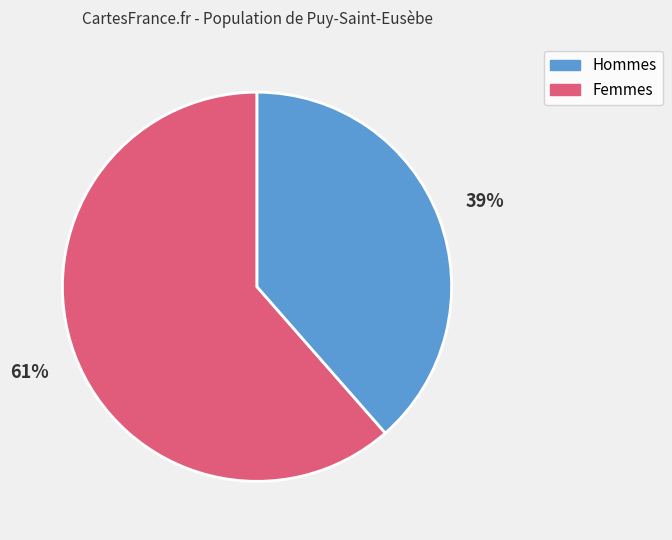

How many slices are in this pie chart?

2